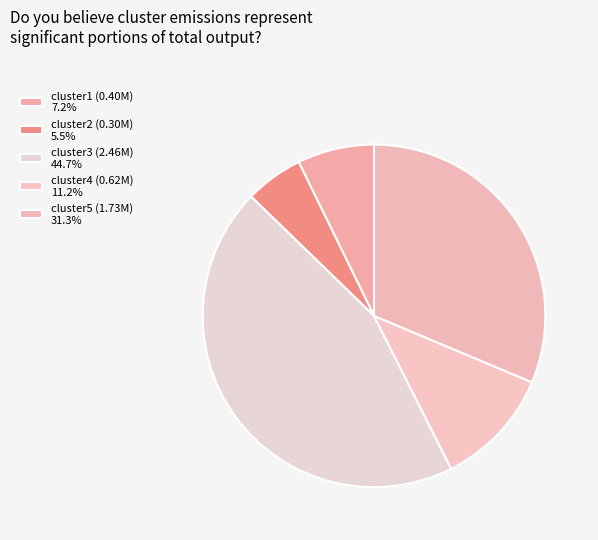

What percentage is the cluster3 slice, to the nearest percent?

45%